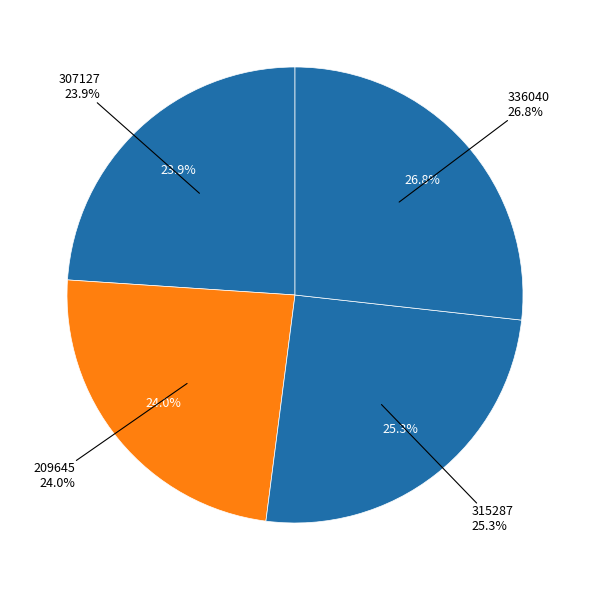

Is it true that 209645 is 24% of the pie?

True